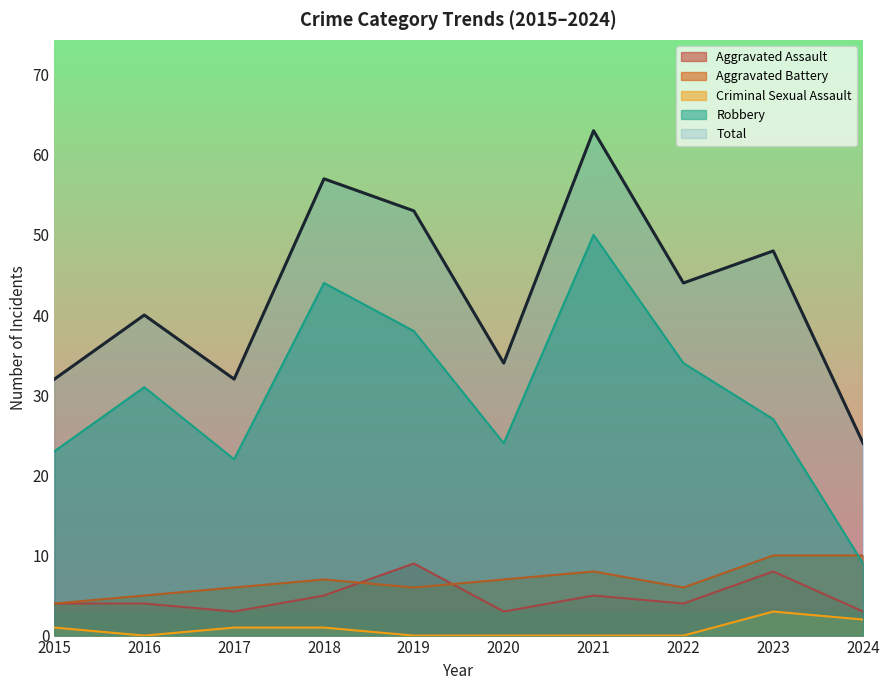

Between 2016 and 2020, which series saw the biggest shift?

Robbery